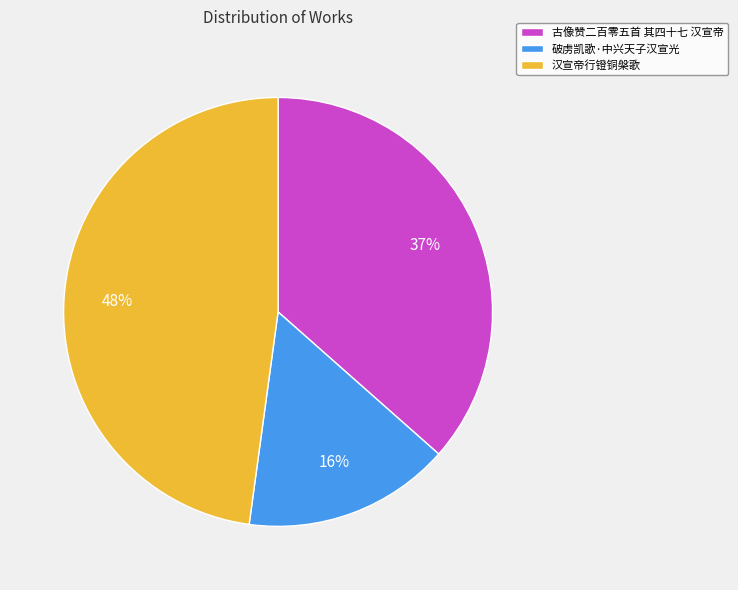

Is there any slice that represents more than half of the pie?

No